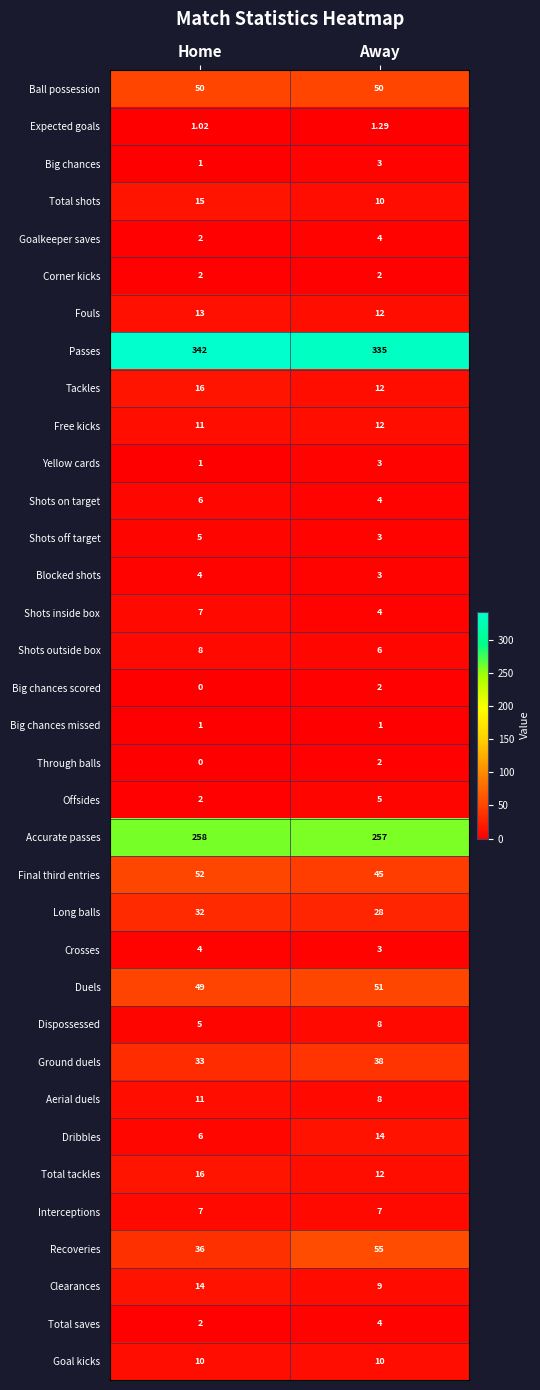

How many categories are shown in the chart?

2